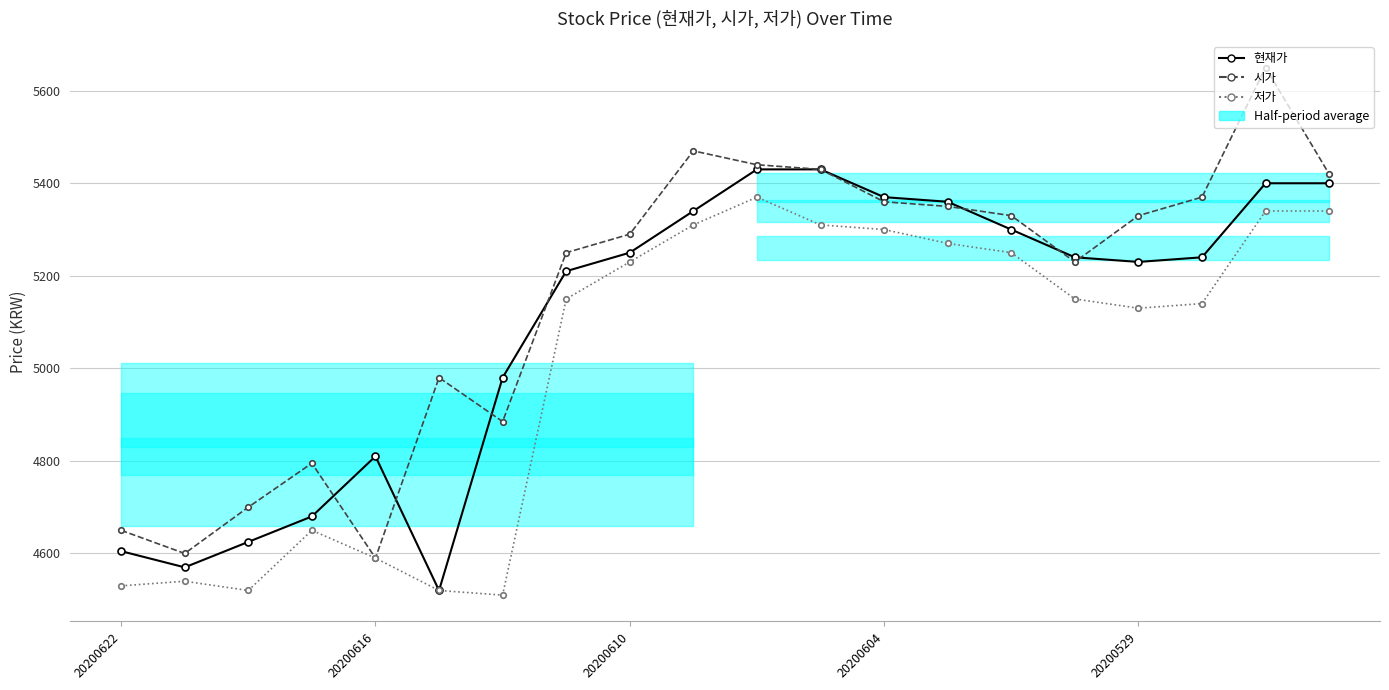

How many series are shown in this chart?

3